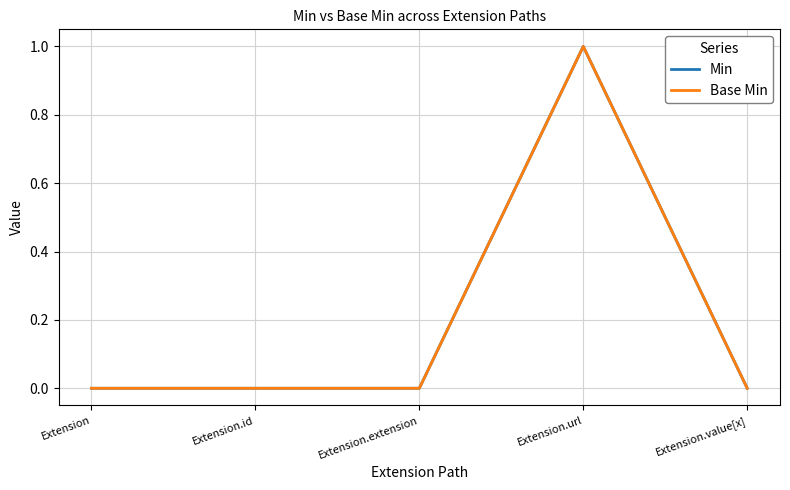

True or false: Min and Base Min intersect in this chart.

False